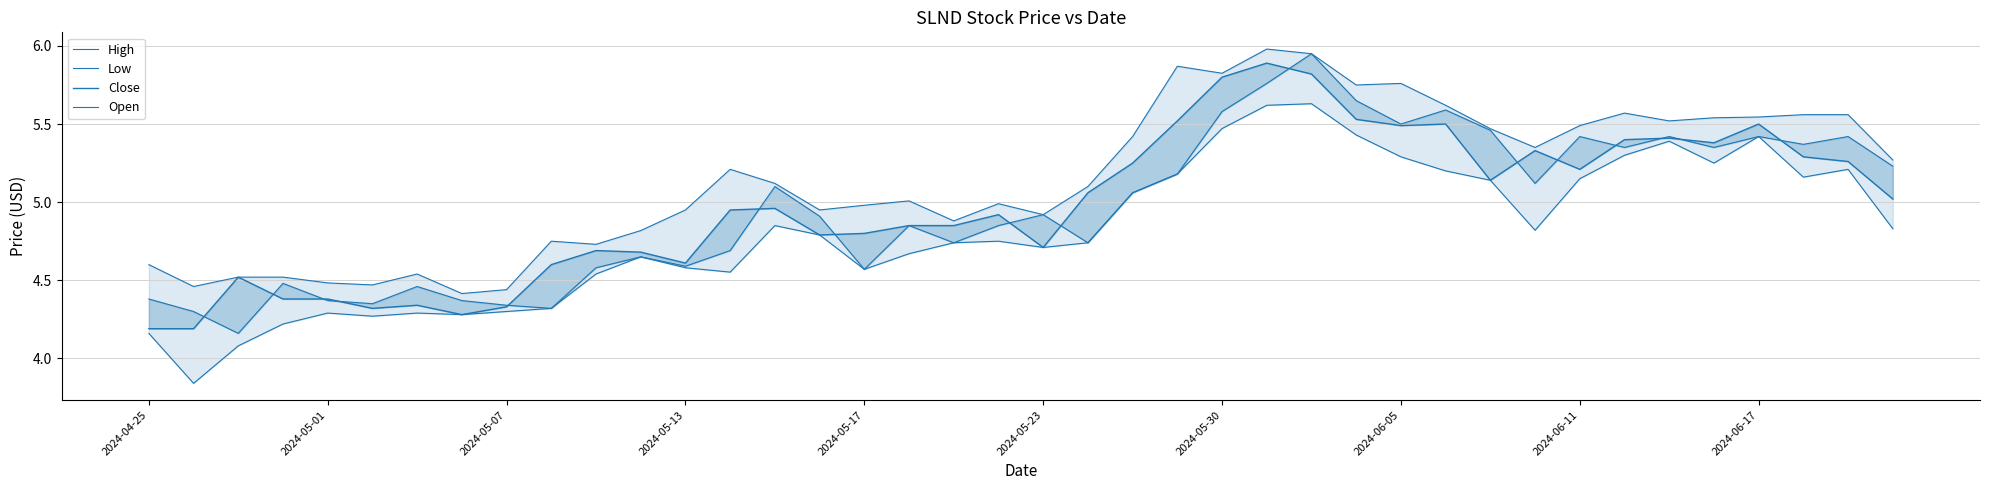

Which series has the widest spread of values?

Low